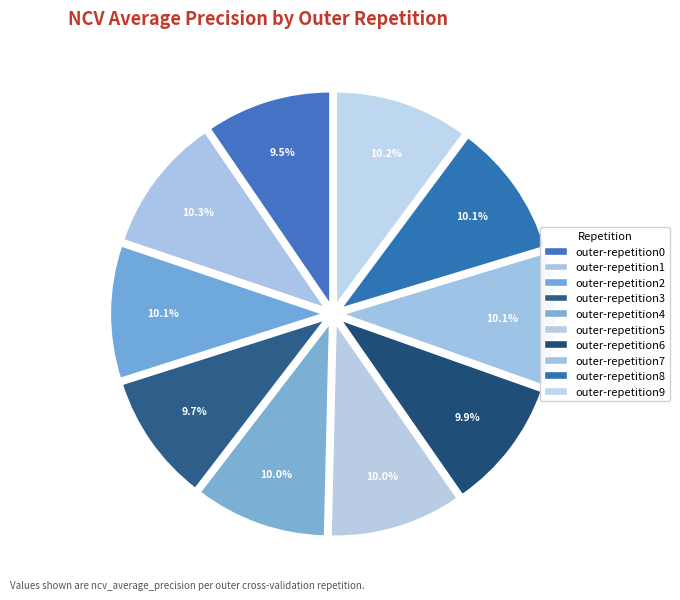

What percentage is the outer-repetition3 slice, to the nearest percent?

10%